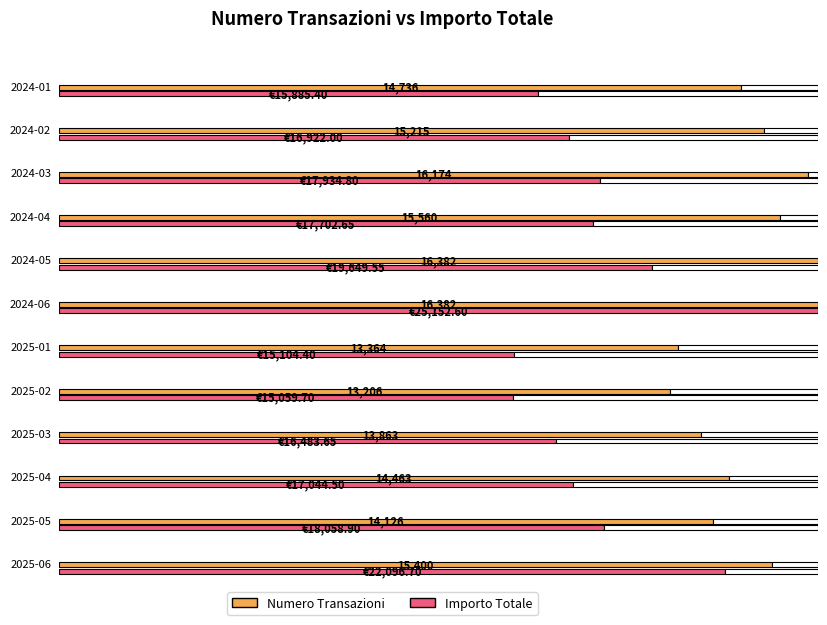

Between 2024-04 and 2025-05, which series saw the biggest shift?

Numero Transazioni